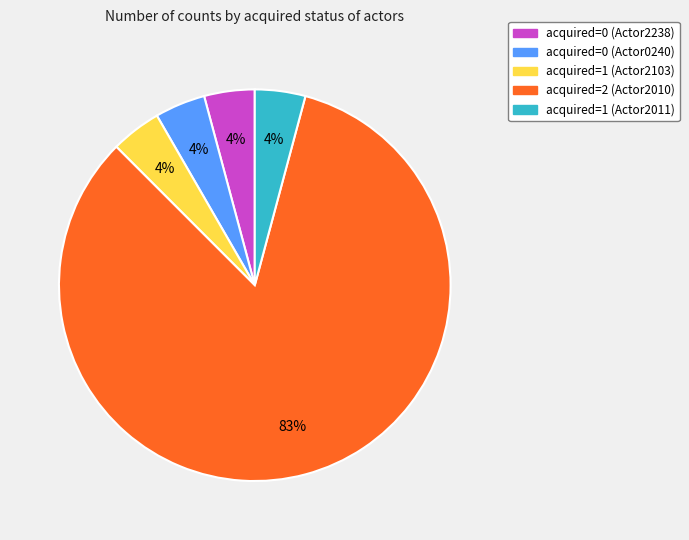

To the nearest percent, what is the average slice percentage?

20%